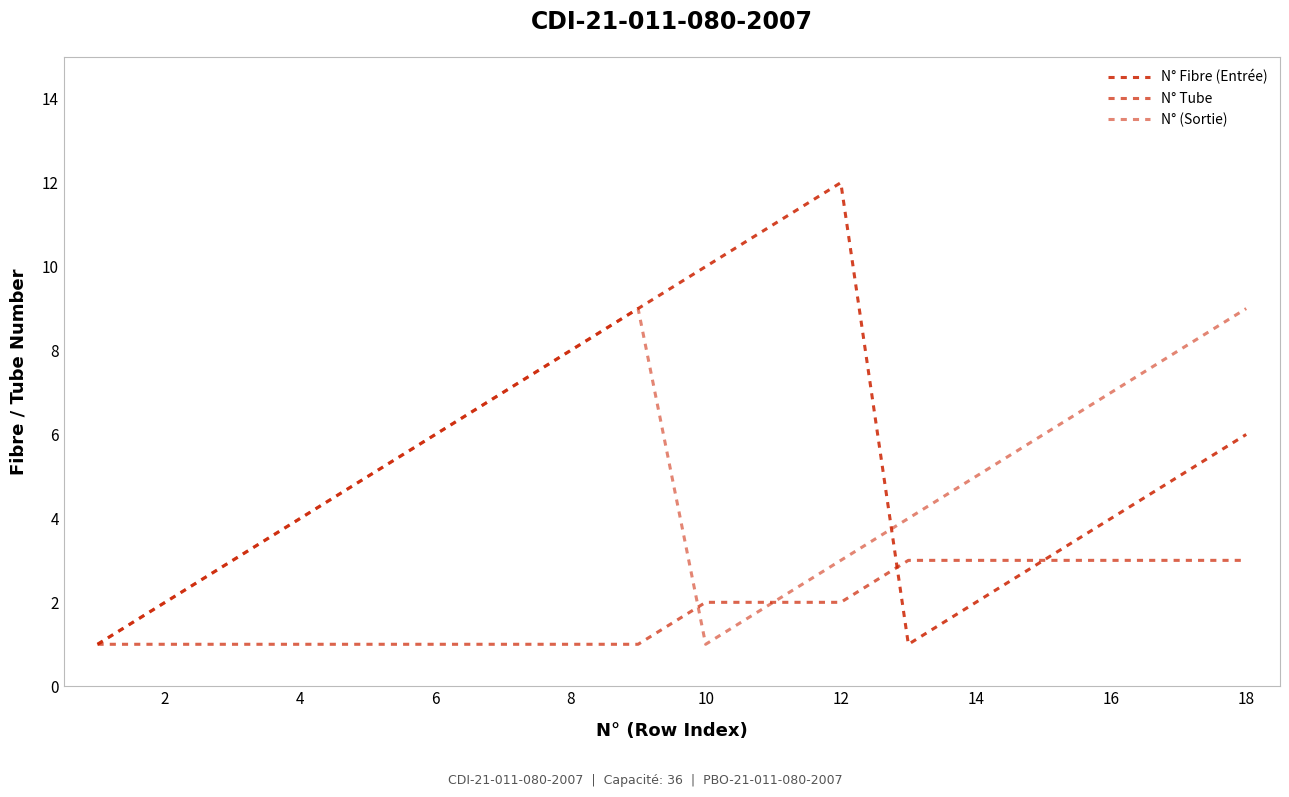

At how many categories does at least one series exceed 9?

3